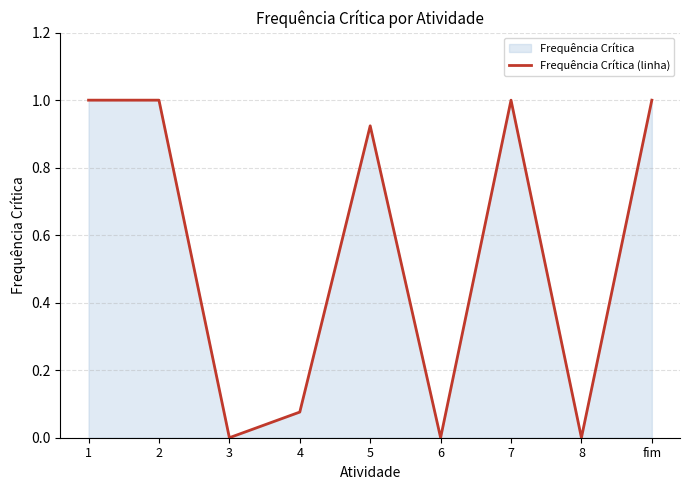

At which category does the data reach its first local valley?

3